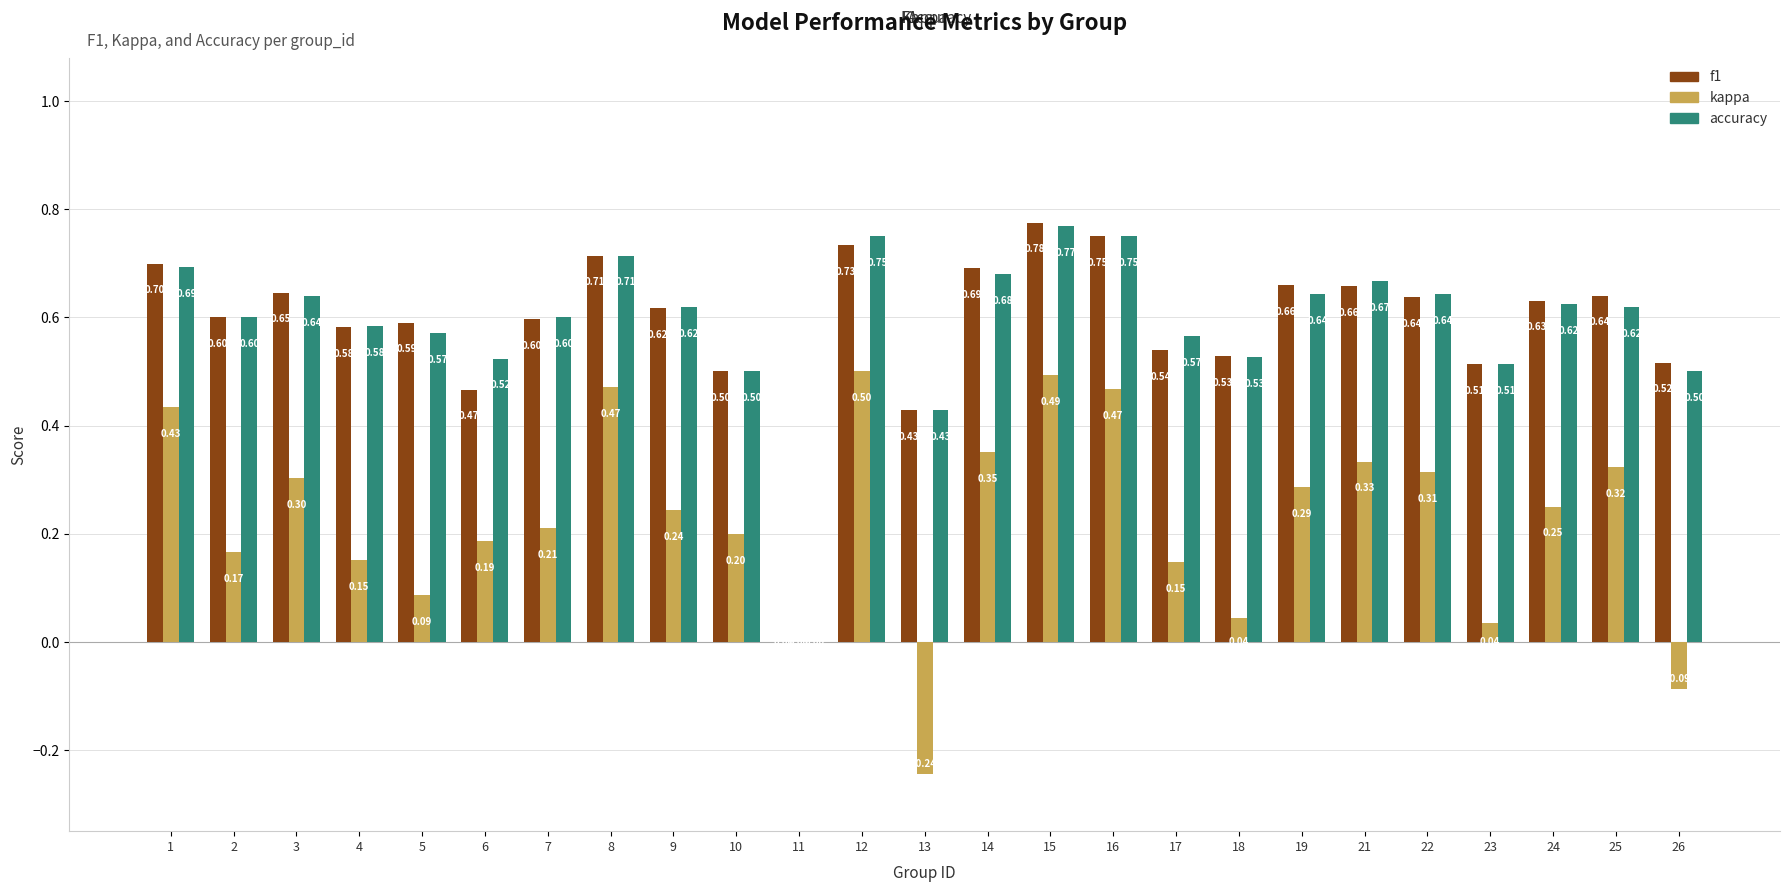

At which category is the sum across all series the highest?

15